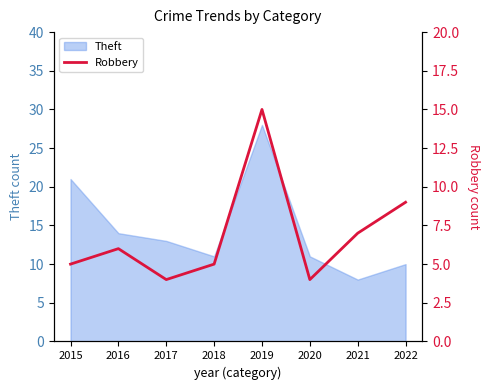

What is the value of the 2nd point from the left?

6